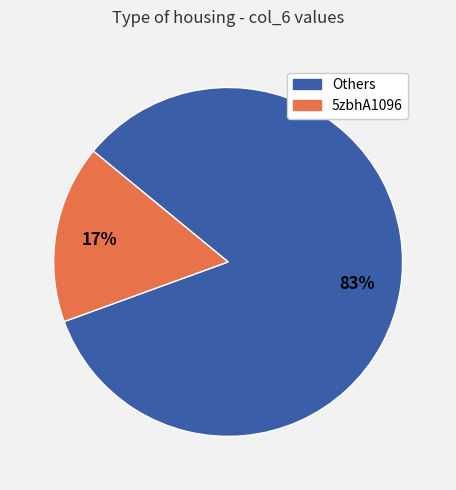

Is there a majority slice in this chart?

Yes